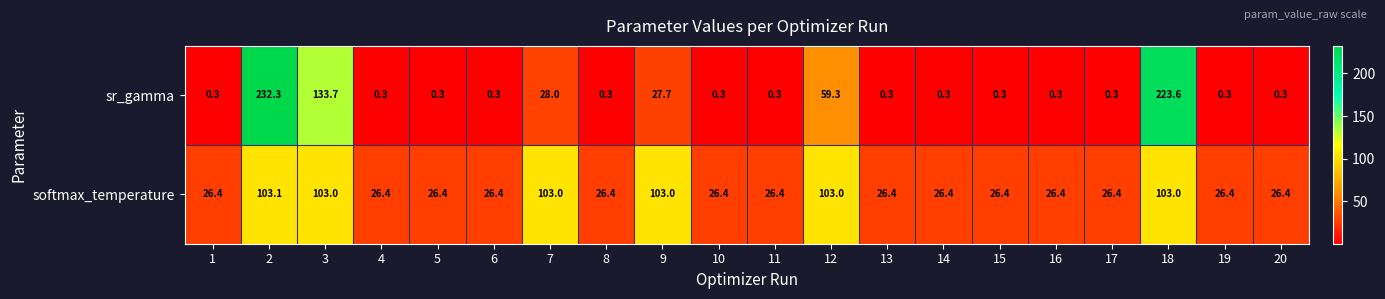

The sr_gamma series shows 88.3 at 12. True or false?

False